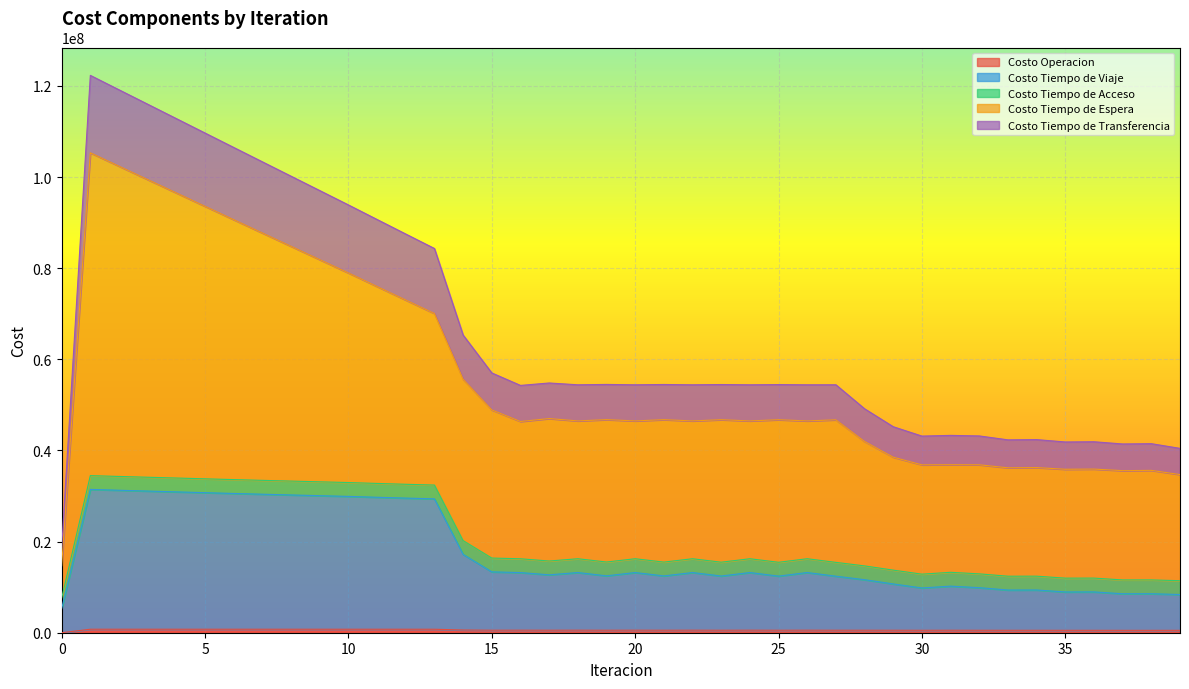

True or false: Costo Tiempo de Espera and Costo Operacion intersect in this chart.

False